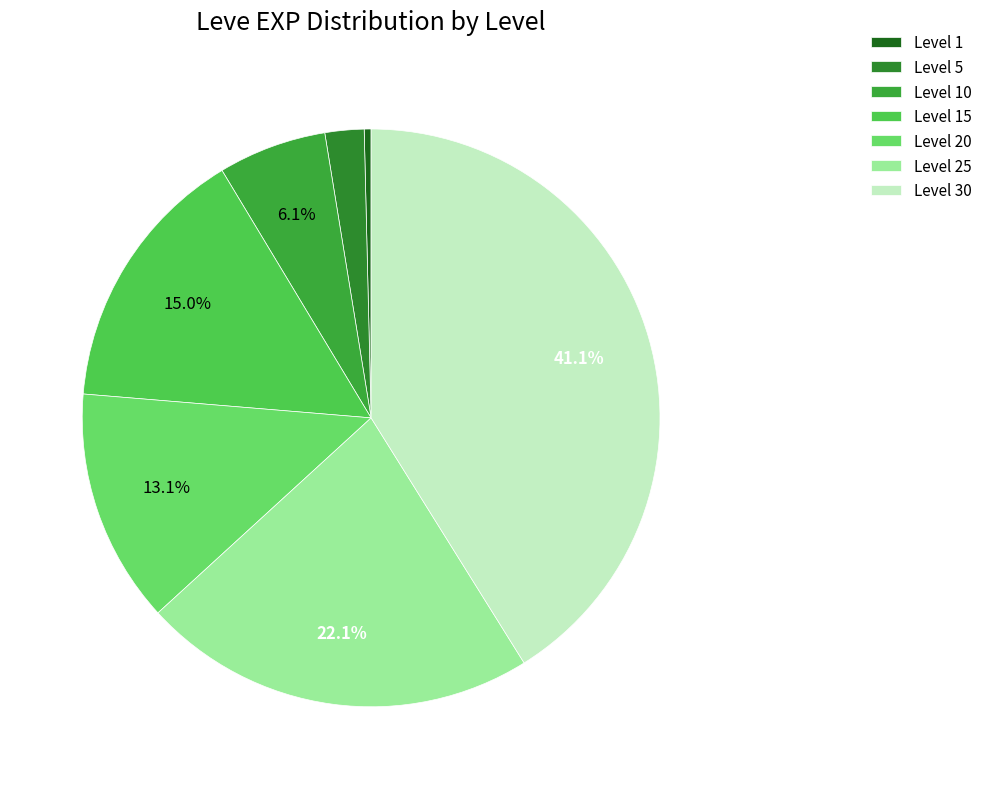

Does Level 1 account for over 50% of the chart?

No